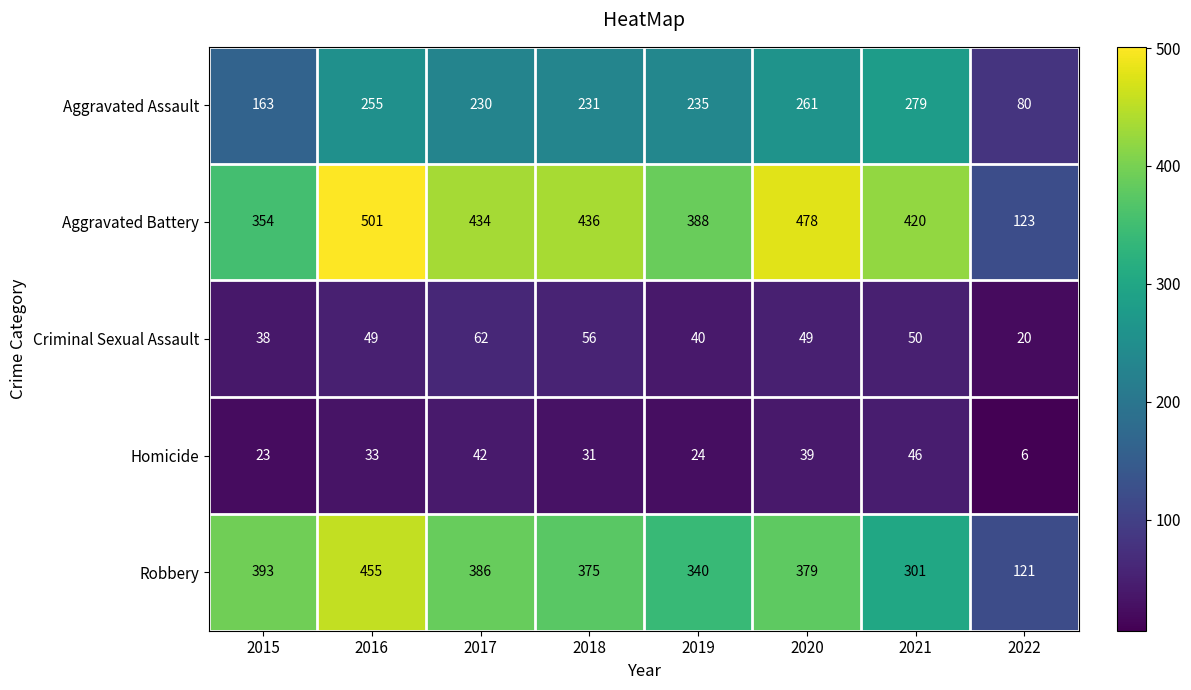

What is the smallest value displayed?

6